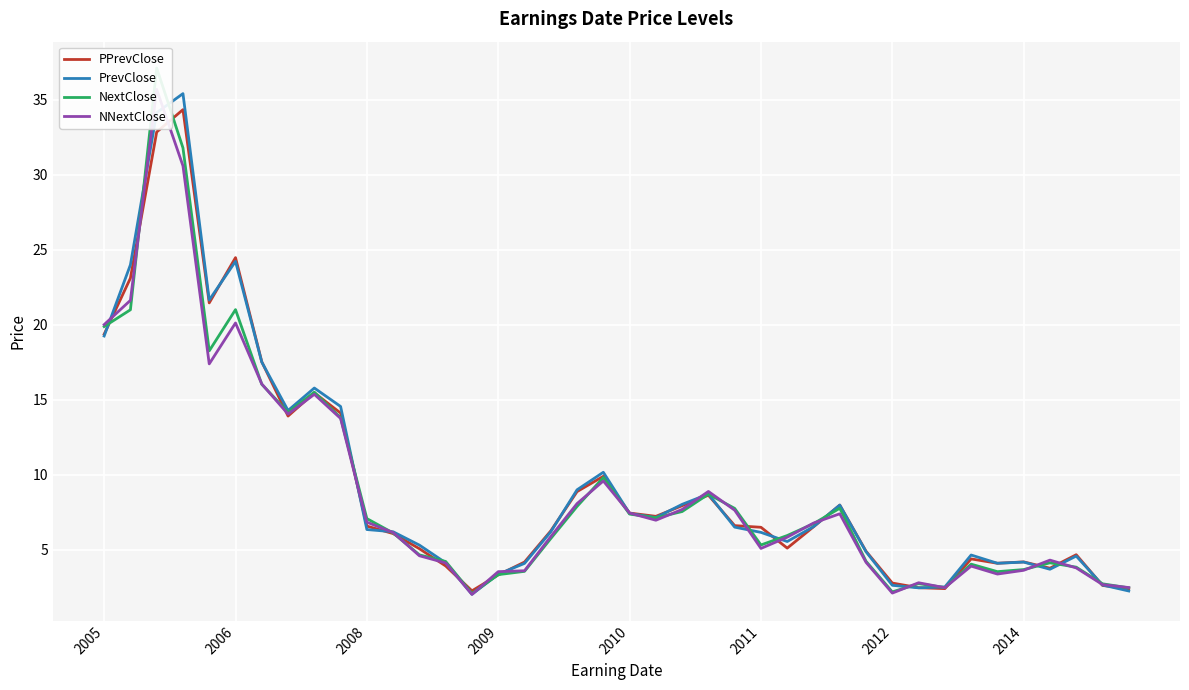

How many values in the PrevClose series are below 6?

17